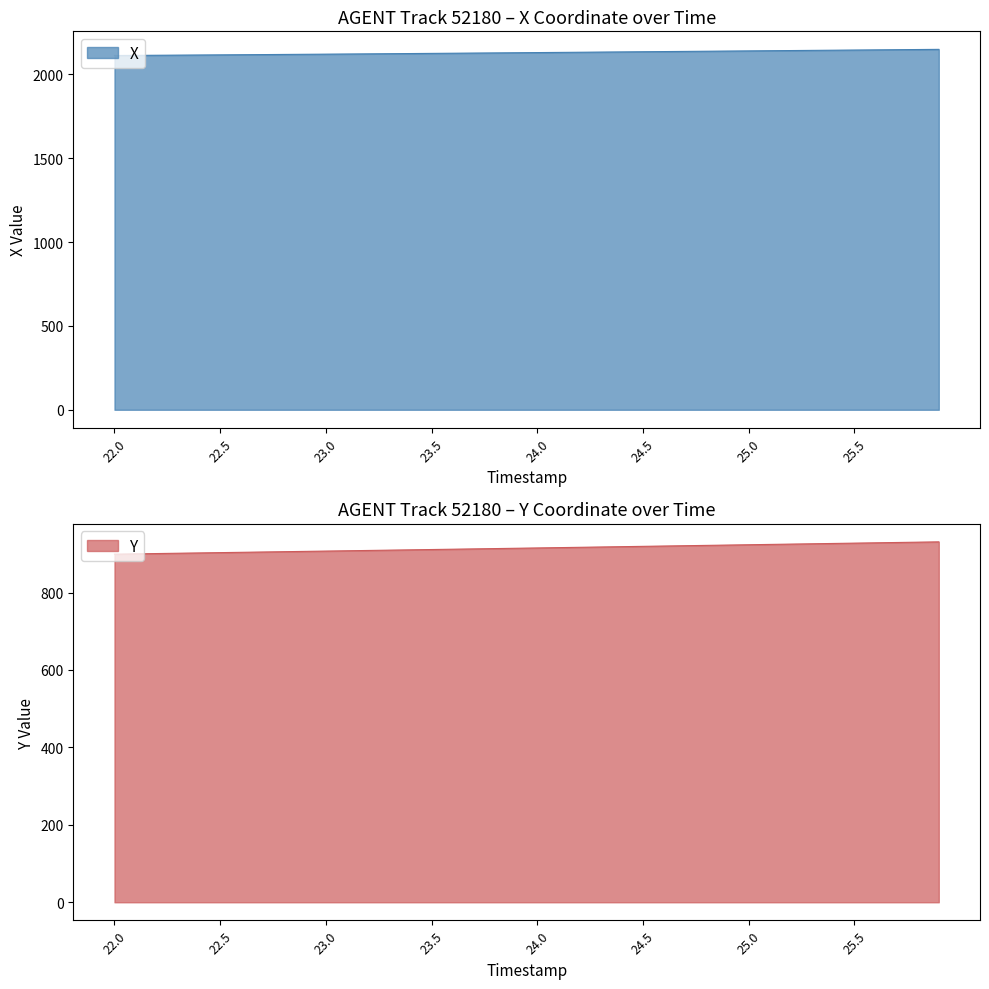

Rank the categories by X value from highest to lowest.

25.9, 25.8, 25.7, 25.6, 25.5, 25.4, 25.3, 25.2, 25.1, 25.0, 24.9, 24.8, 24.7, 24.6, 24.5, 24.4, 24.3, 24.2, 24.1, 24.0, 23.9, 23.8, 23.7, 23.6, 23.5, 23.4, 23.3, 23.2, 23.1, 23.0, 22.9, 22.8, 22.7, 22.6, 22.5, 22.4, 22.3, 22.2, 22.1, 22.0